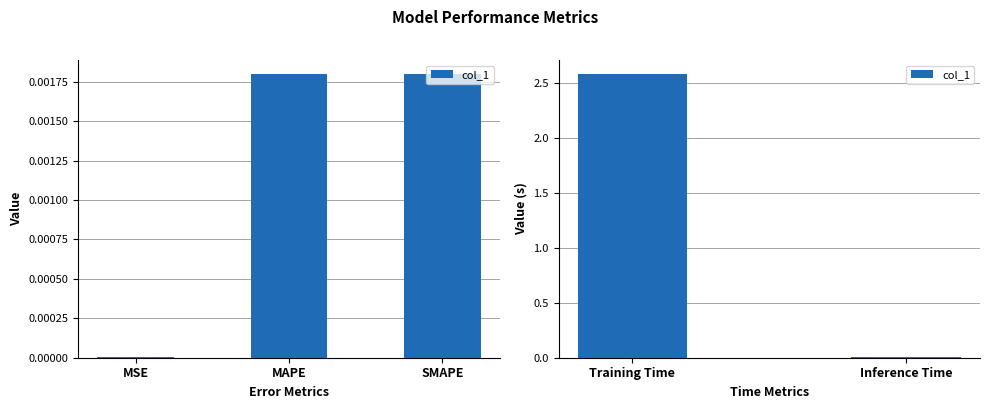

What position from the left is Inference Time?

2